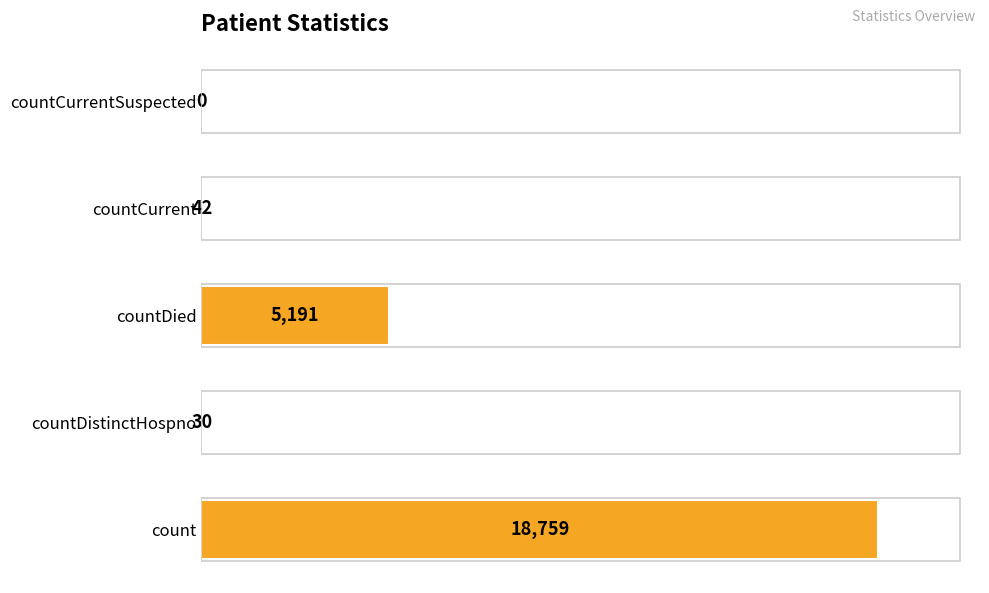

How many categories are shown in the chart?

5